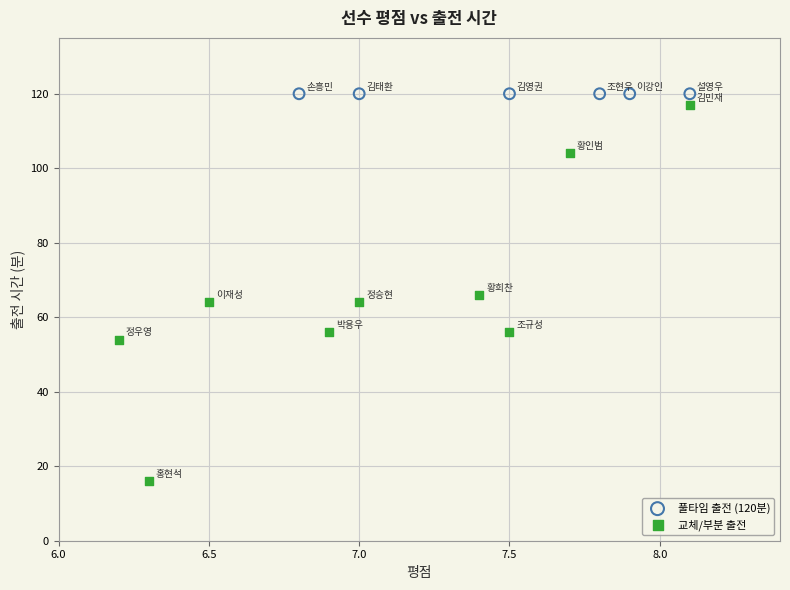

Which series reaches the minimum Y coordinate?

교체/부분 출전